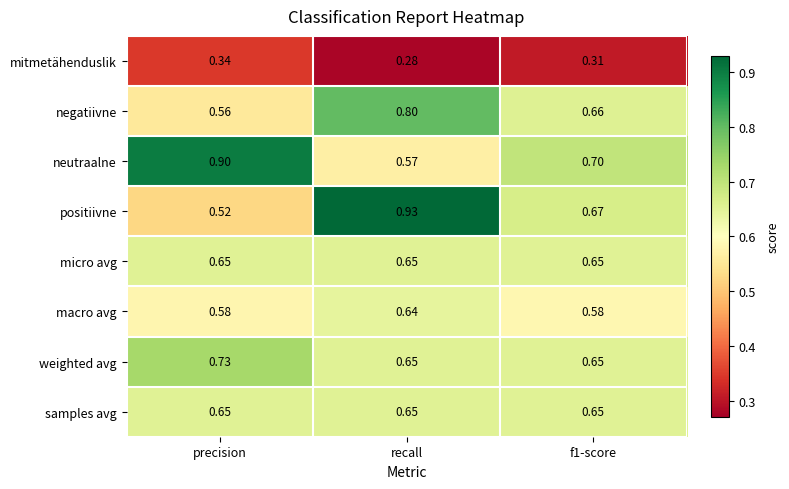

At which category is the sum across all series the highest?

recall